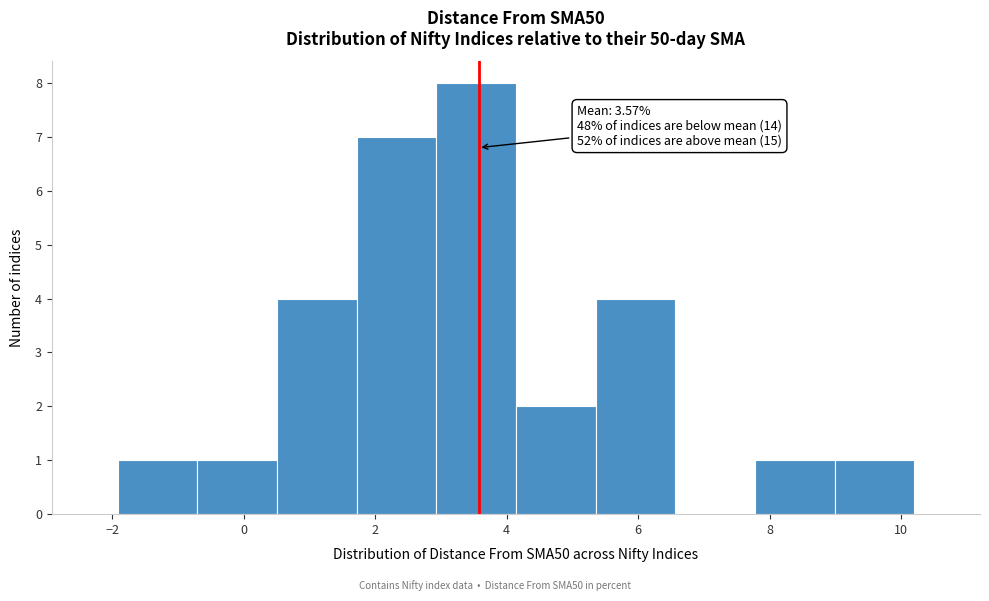

Which range on the x-axis has the tallest bar?

3.0 to 4.2